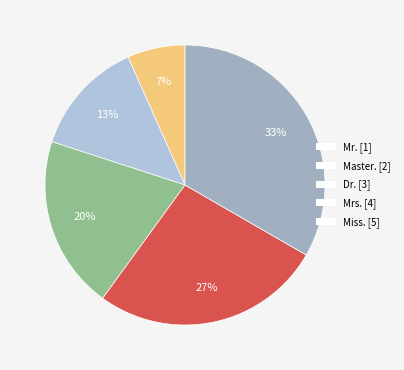

How many segments does this pie chart have?

5